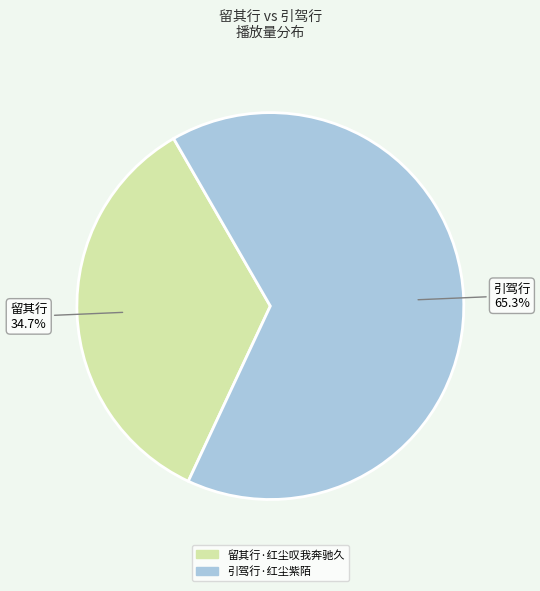

What is the largest slice in the pie chart?

引驾行·红尘紫陌